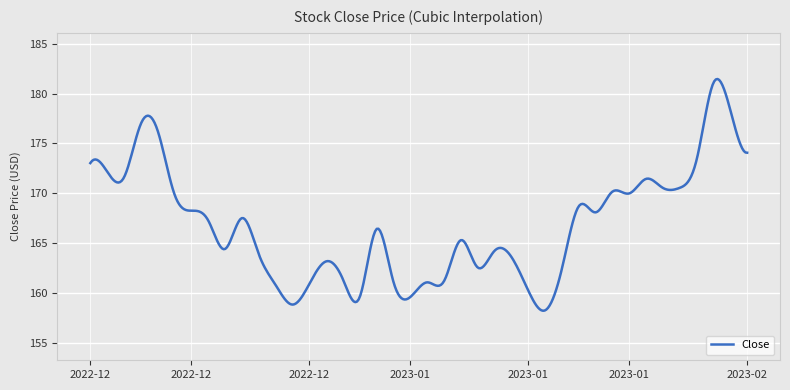

What is the smallest value displayed?

158.2